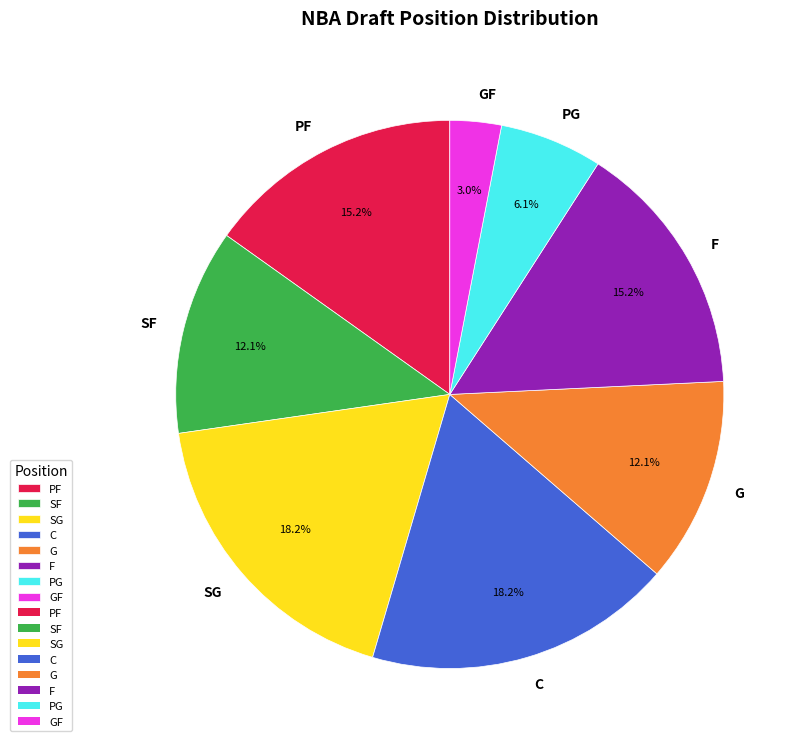

To the nearest percent, what is the average slice percentage?

12%